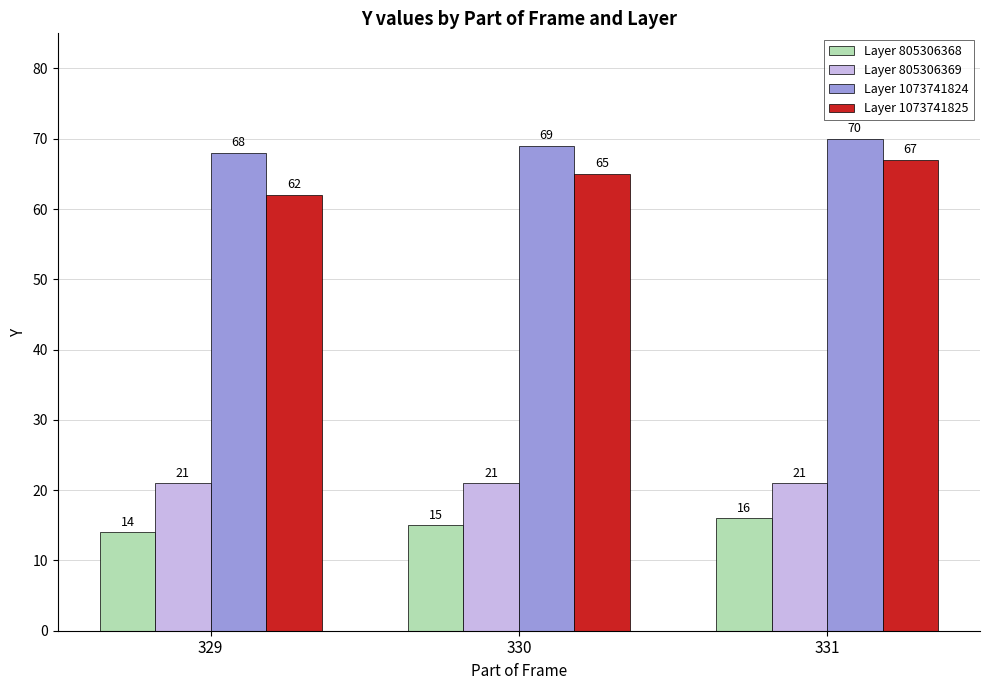

Is it true that Layer 805306368 equals 14 at 329?

True